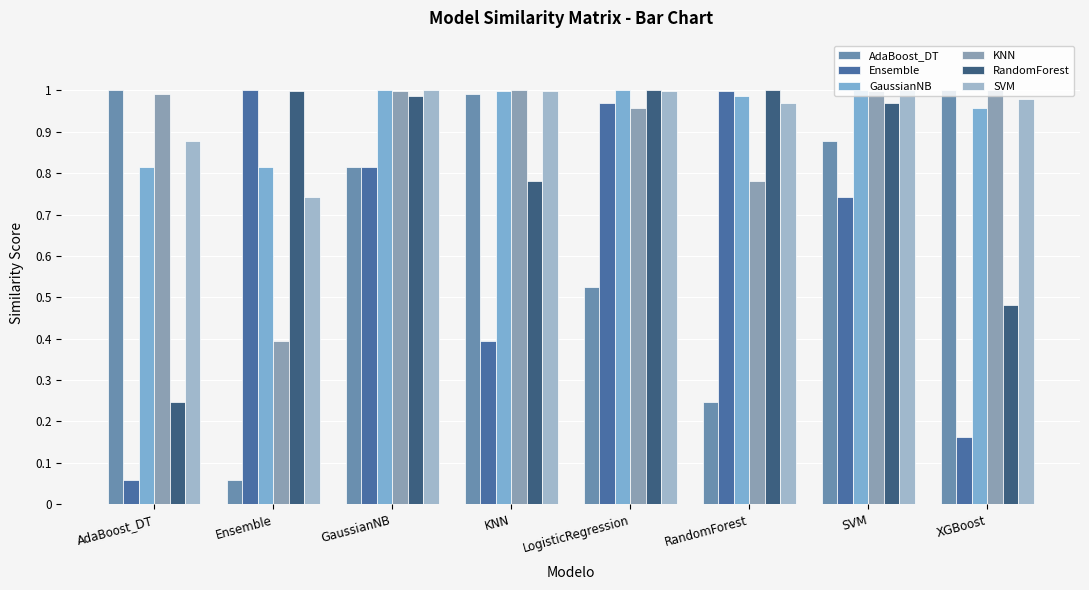

What is the label of the 2nd bar from the left?

Ensemble